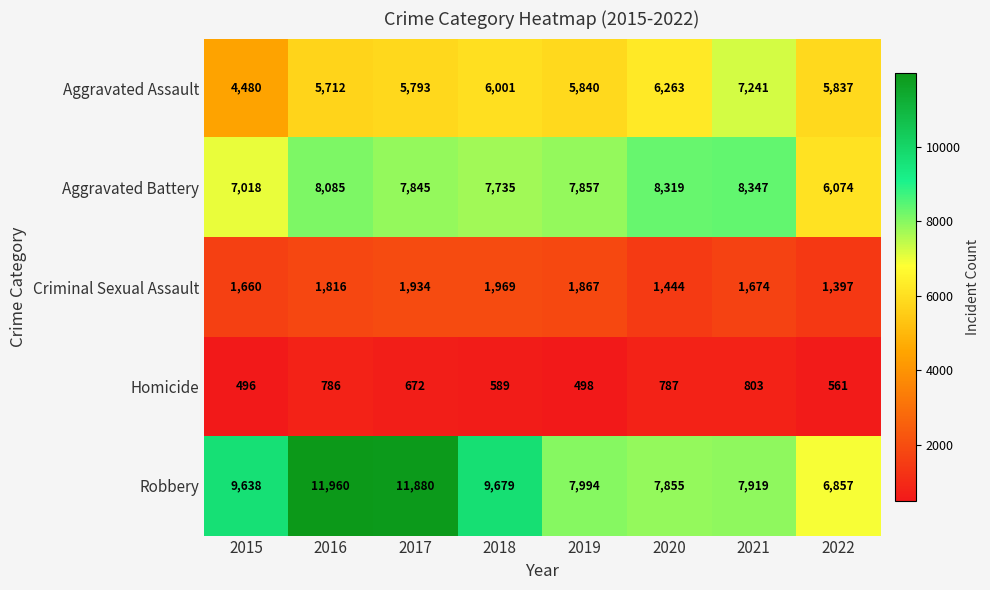

True or false: Robbery has a value of 9679 at 2018.

True